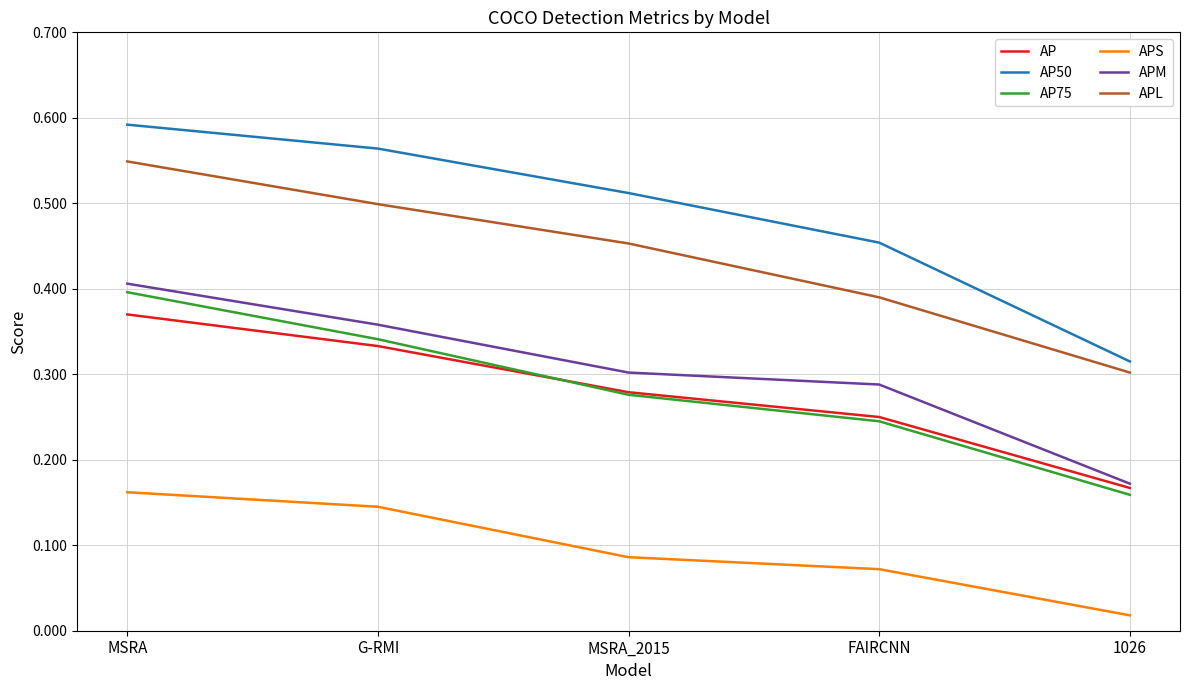

Does the chart display data point markers on the line(s)?

No